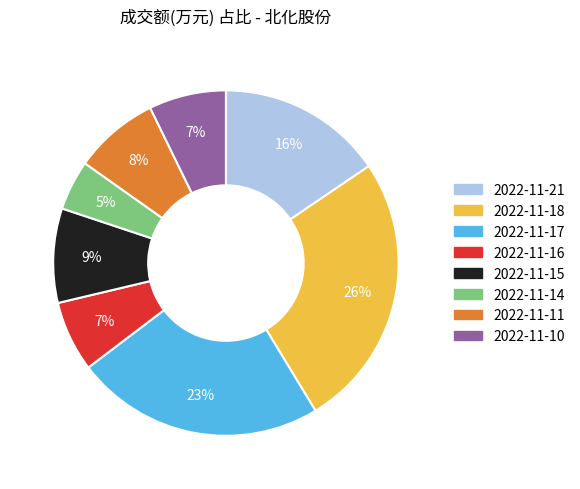

Combined, do 2022-11-18 and 2022-11-17 account for over 50%?

No